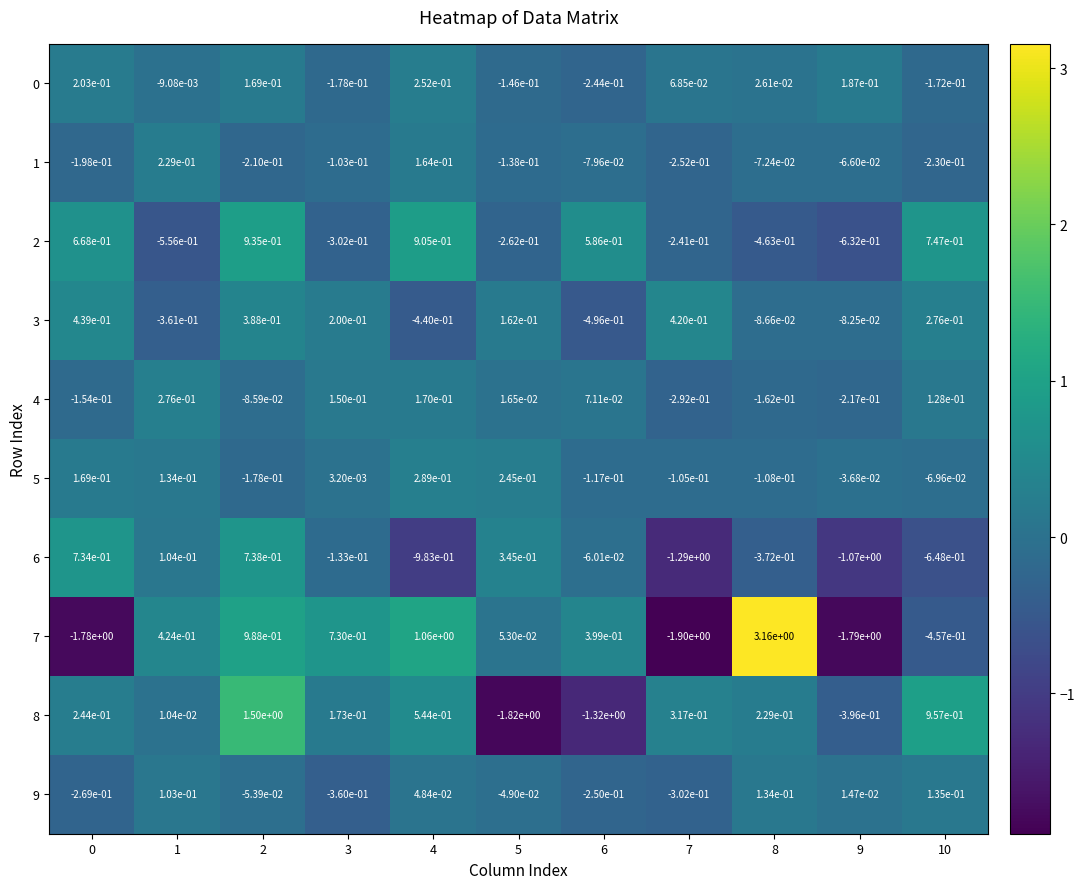

Is the value of 5 at 6 greater than the value of 2 at 8?

Yes